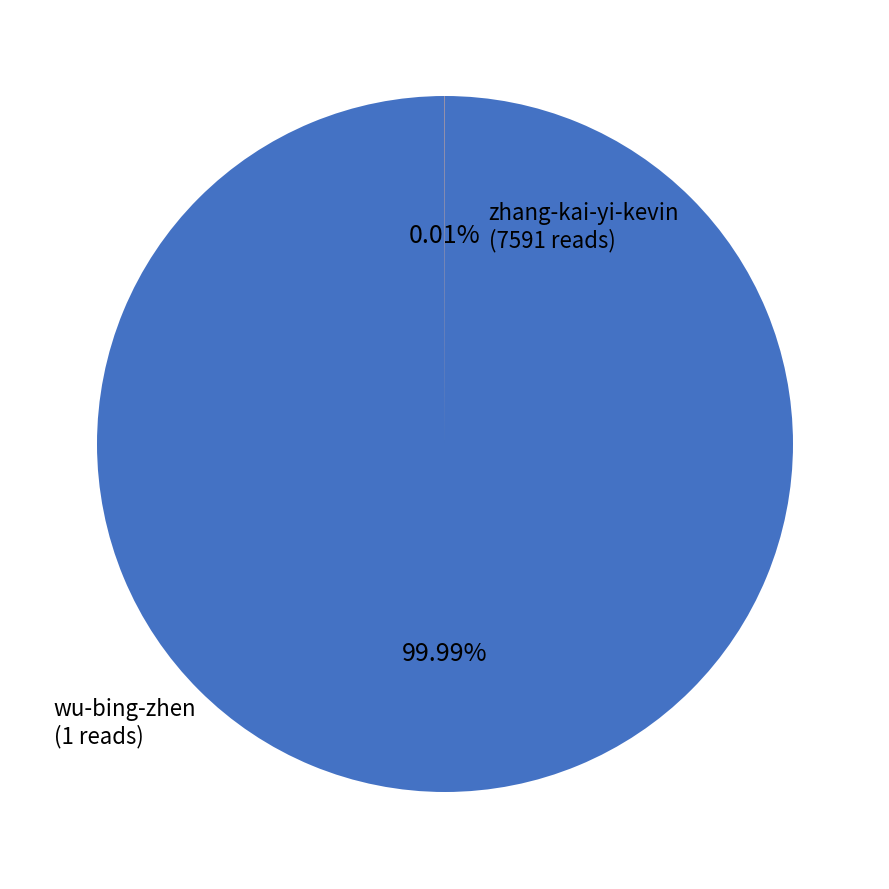

What is the majority slice?

zhang-kai-yi-kevin